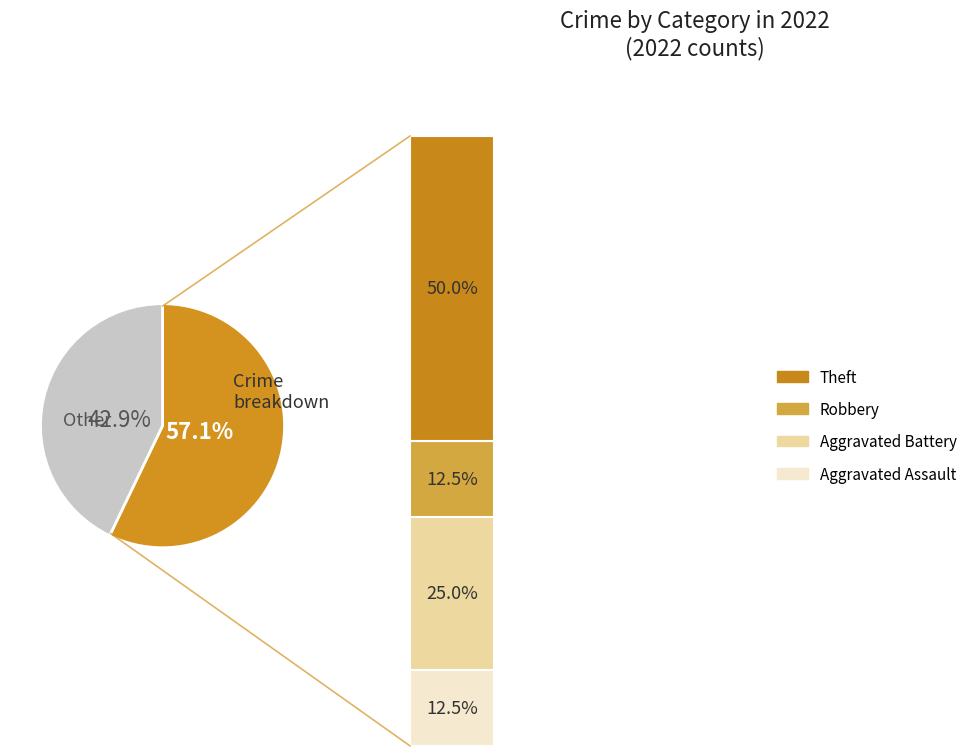

To the nearest percent, what is the average slice percentage?

20%